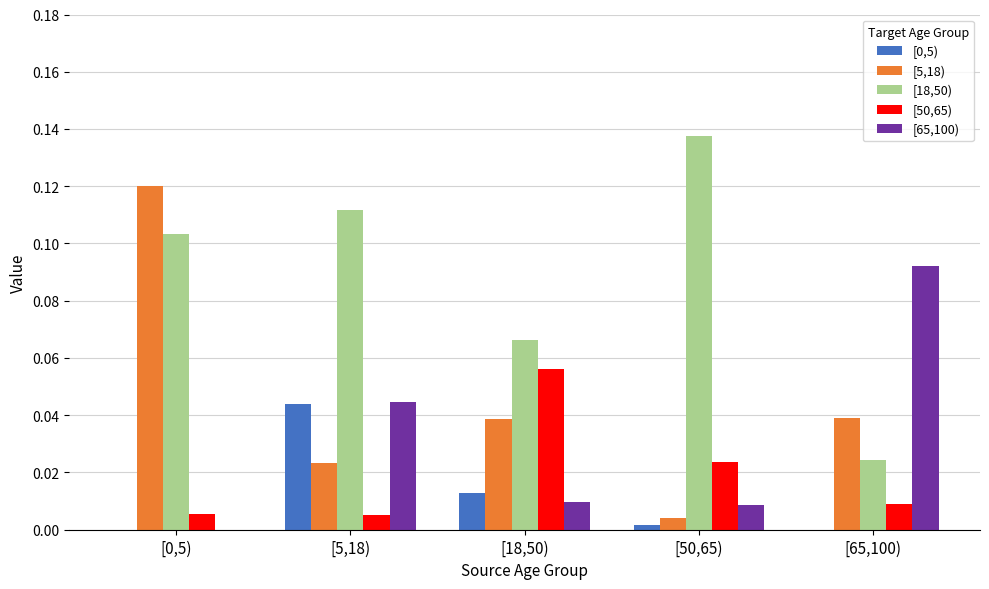

Between [0,5) and [5,18), which series saw the biggest shift?

[5,18)